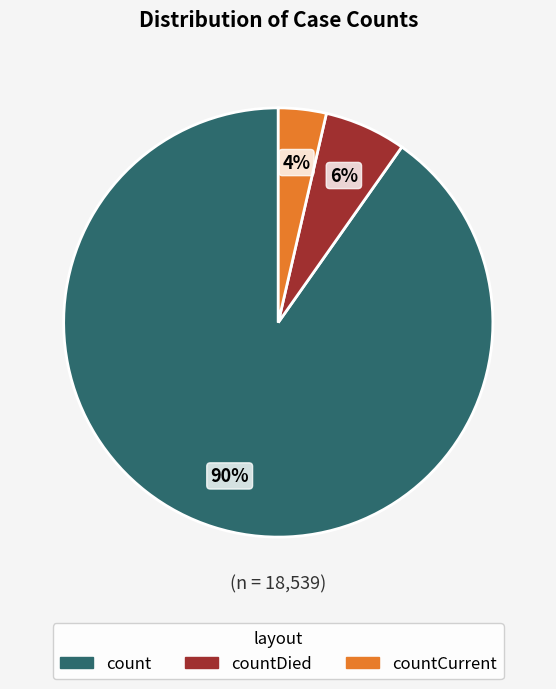

To the nearest percent, what is the combined percentage of count and countCurrent?

94%